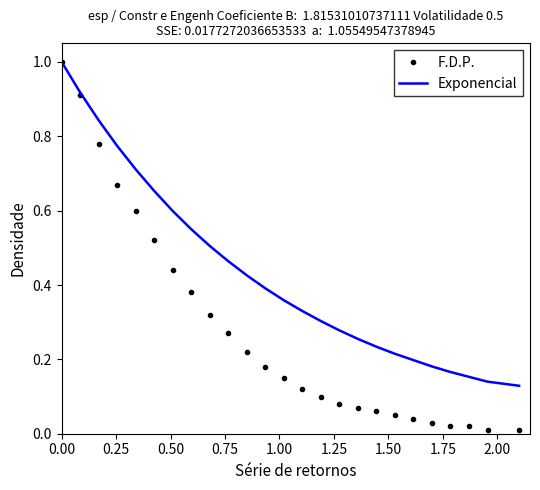

Which series has the largest total across all categories?

Exponencial